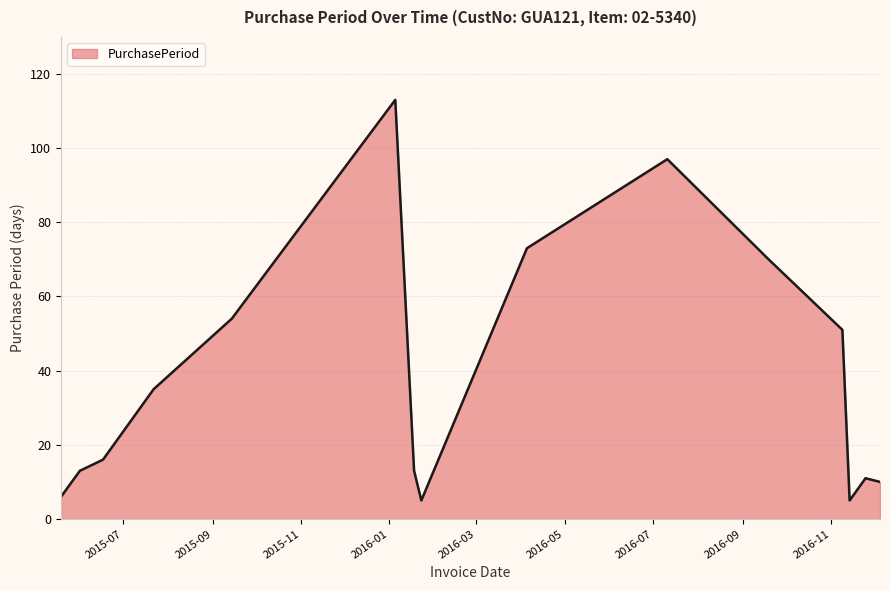

How many values are below 16?

7